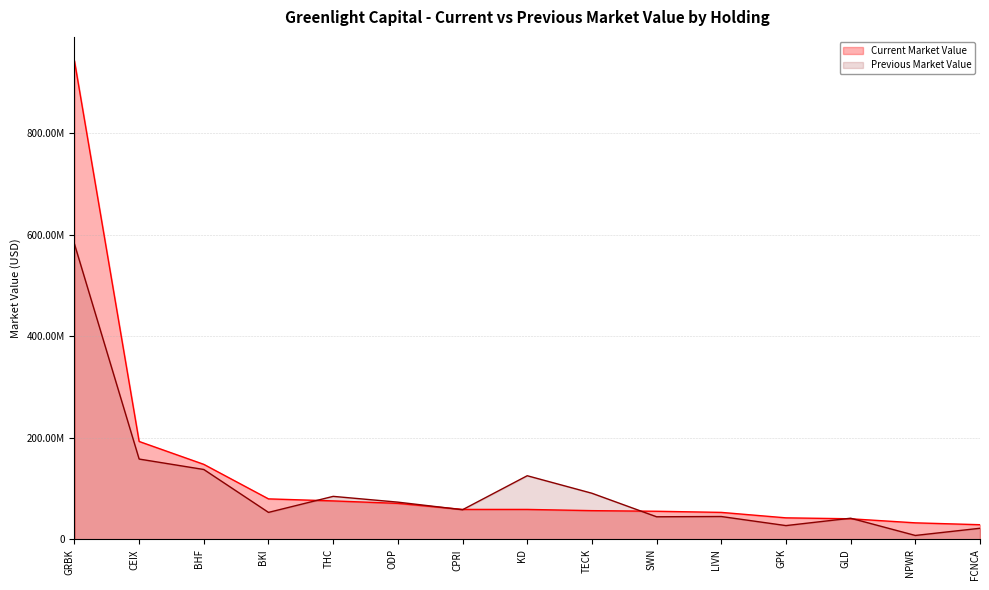

Reading left to right, list all the values displayed in this chart.

Current Market Value: 942908854	192965628	147861881	79847064	75851856	70979589	59079821	59079613	56667569	55452166	53224702	42477351	40627555	32630000	28941798
Previous Market Value: 582013810	158304498	137744194	53228035	84790557	73413658	58469880	125442953	90929457	44578500	45100767	27214909	41755654	7778600	21943405